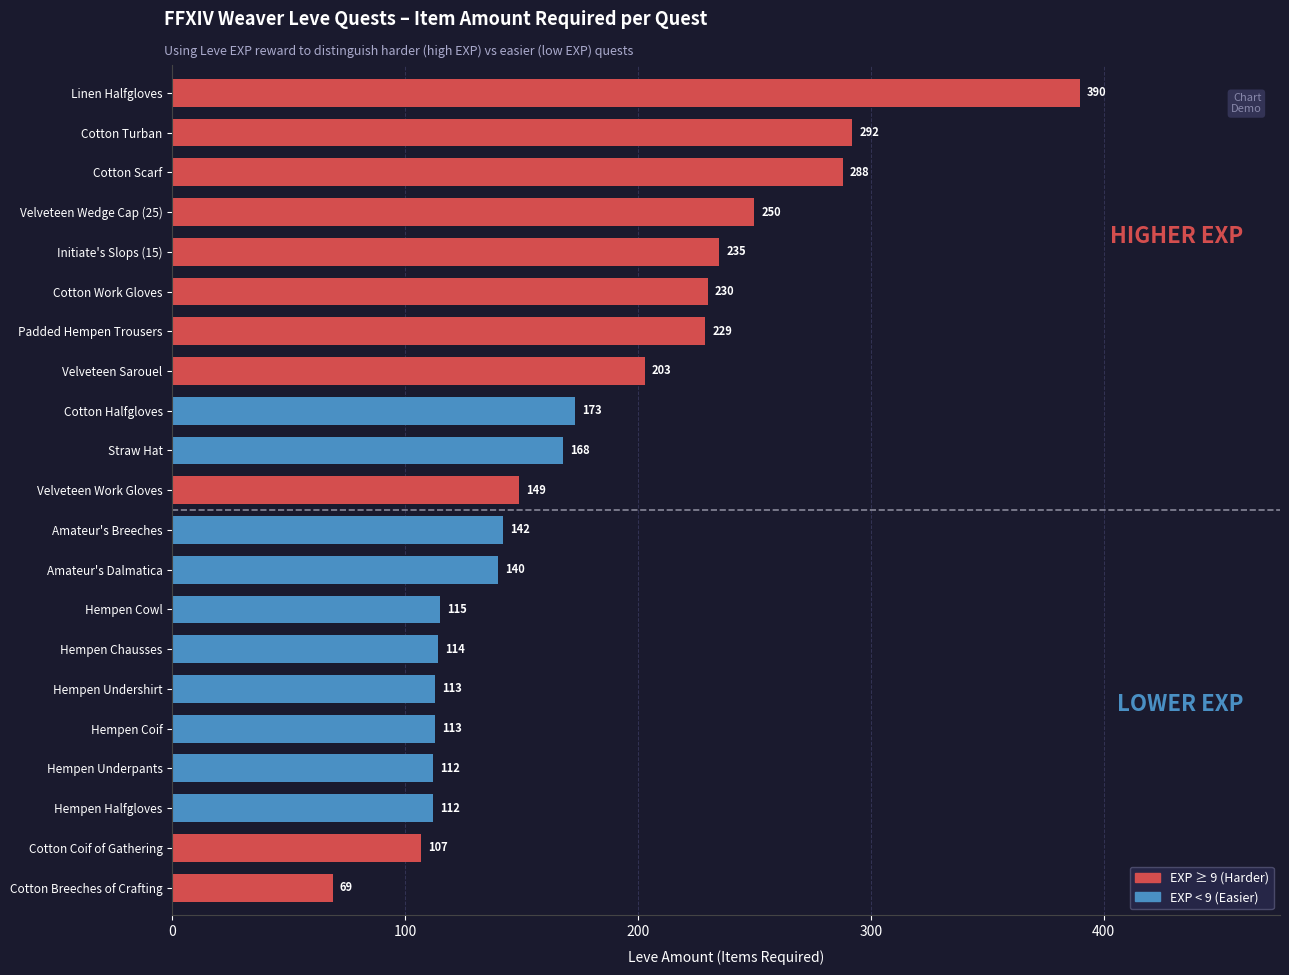

What is the change in value from Padded Hempen Trousers to Initiate's Slops (15)?

+6